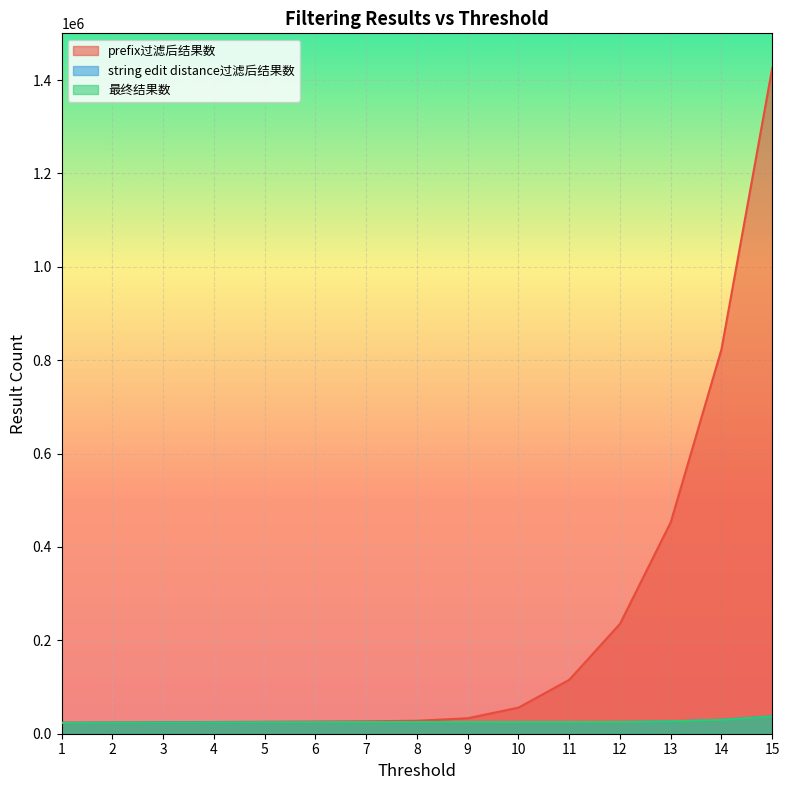

At which label does string edit distance过滤后结果数 first exceed 24735?

9